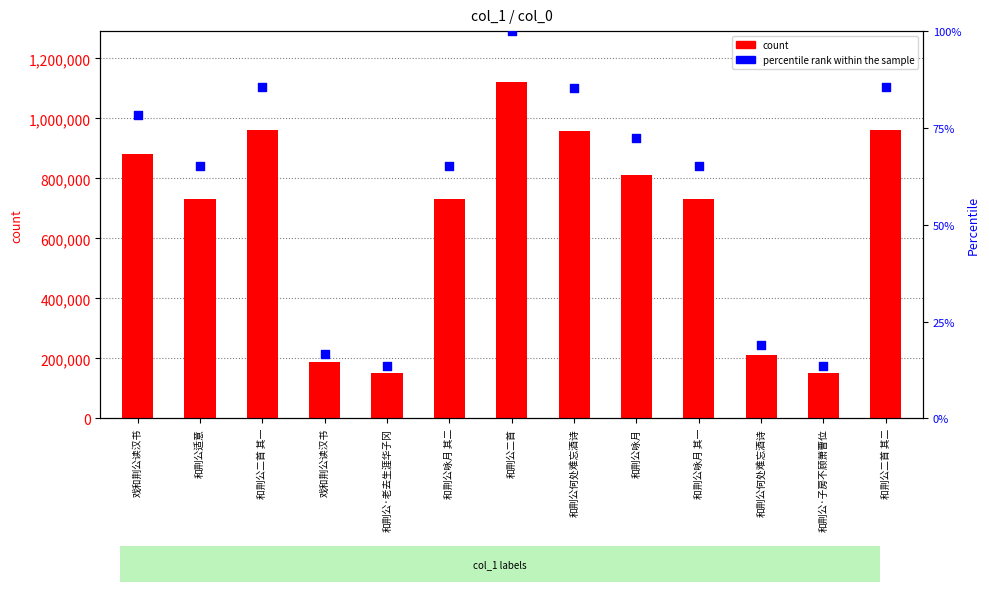

Is the value of col_0 at 戏和荆公读汉书 greater than the value of percentile rank within the sample at 和荆公何处难忘酒诗?

Yes